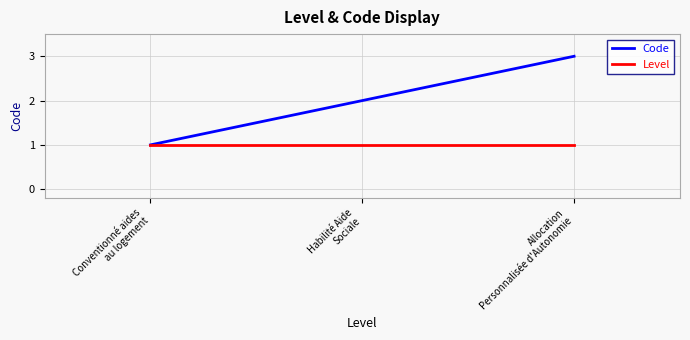

What is the highest value of the Code series?

3